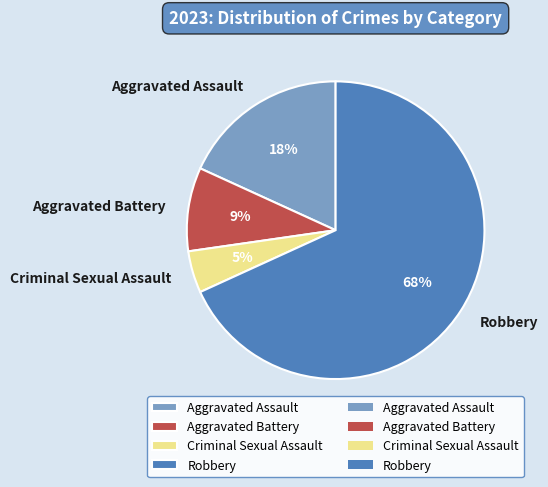

To the nearest percent, what percentage of the pie is Robbery?

68%